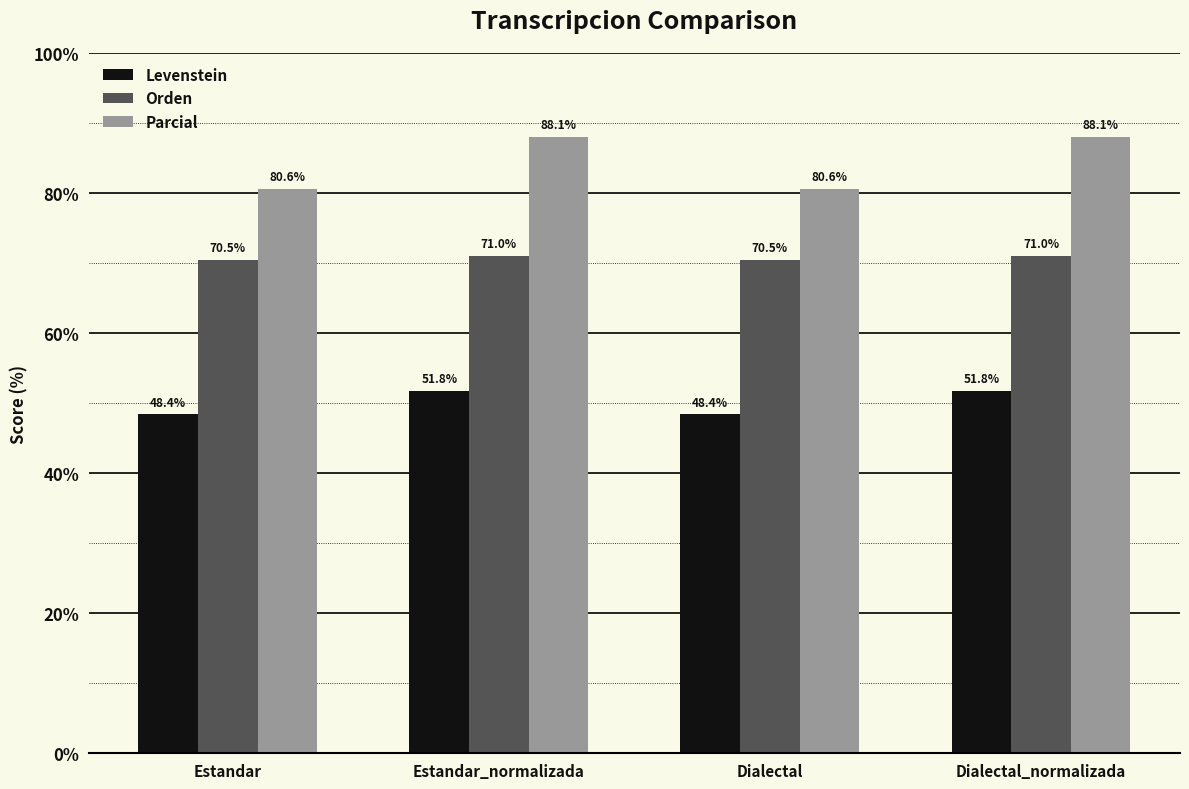

Reading left to right, extract all data points from this chart.

Levenstein: Estandar=48.4	Estandar_normalizada=51.8	Dialectal=48.4	Dialectal_normalizada=51.8
Orden: Estandar=70.5	Estandar_normalizada=71.0	Dialectal=70.5	Dialectal_normalizada=71.0
Parcial: Estandar=80.6	Estandar_normalizada=88.1	Dialectal=80.6	Dialectal_normalizada=88.1